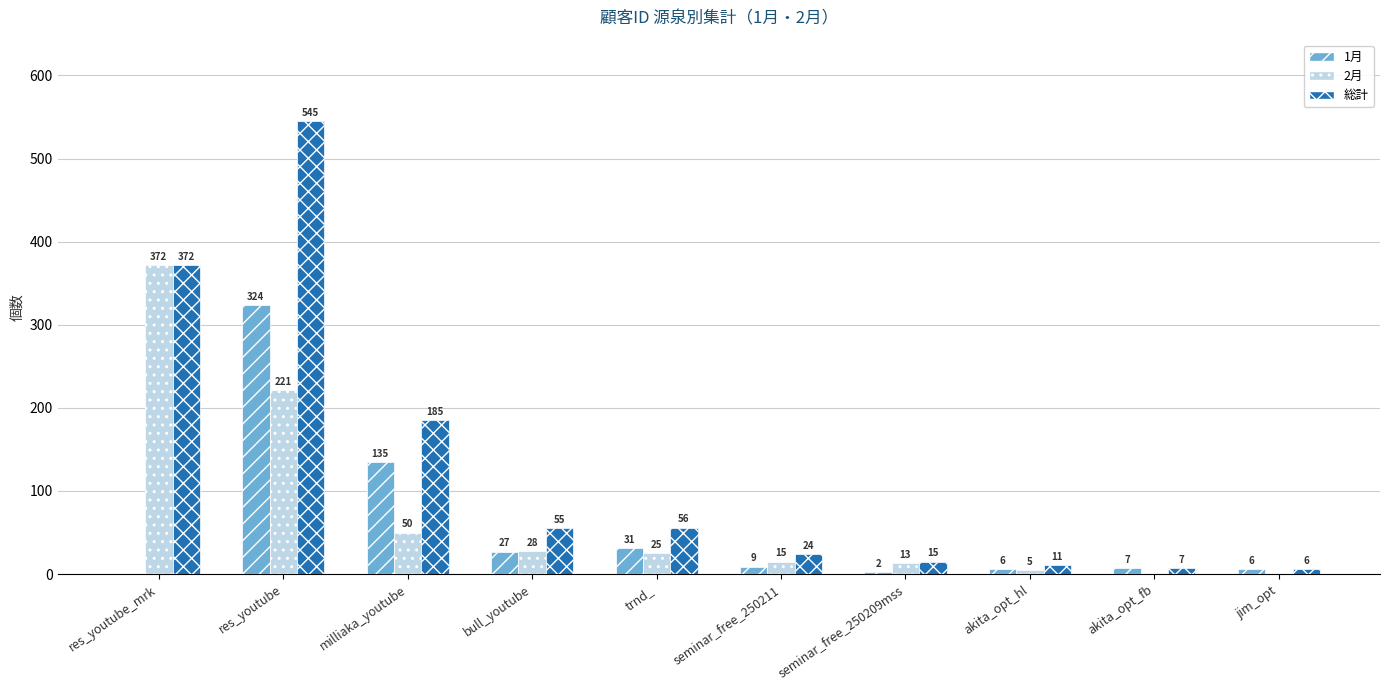

Which series changed the most between bull_youtube and akita_opt_fb?

総計